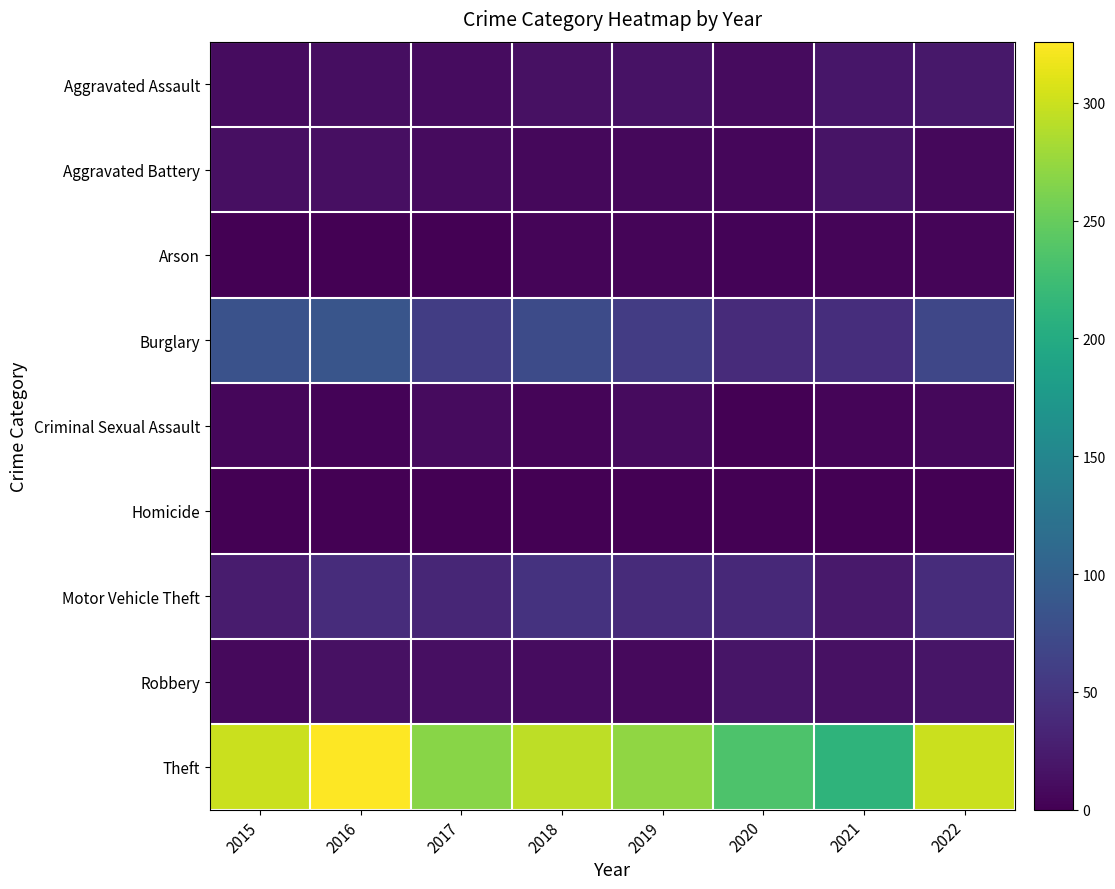

How many series are shown in this chart?

9